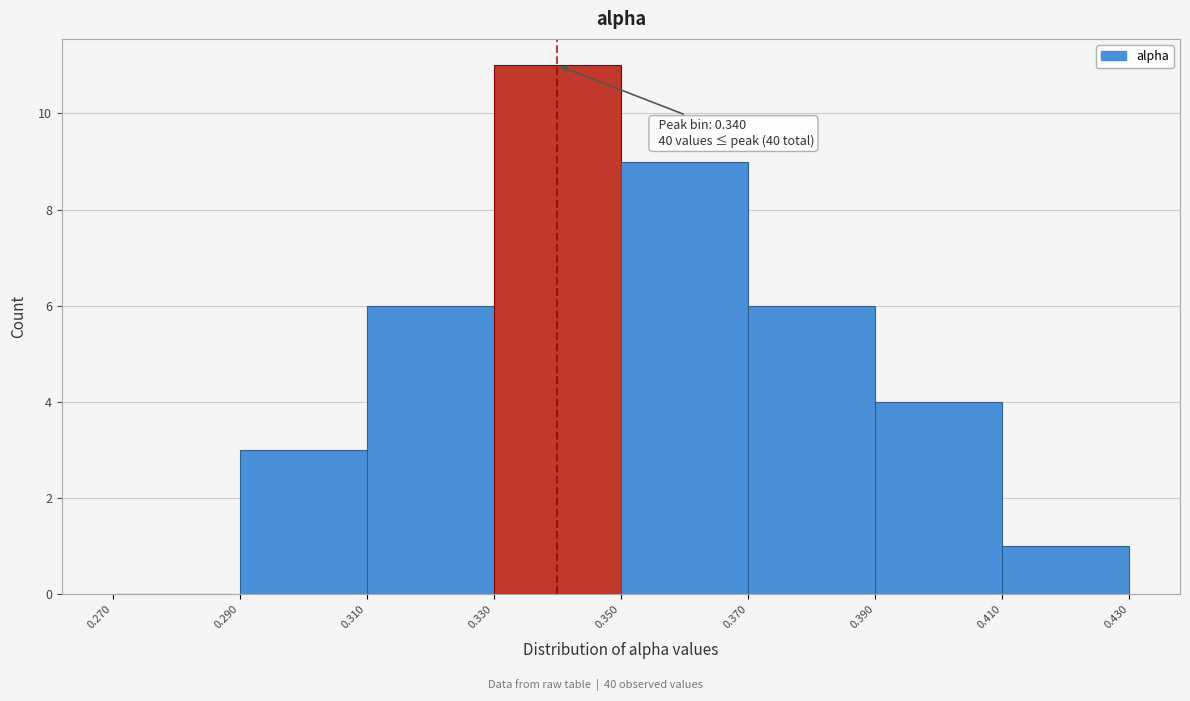

Over which range of the x-axis is the bar tallest?

0.330 to 0.350